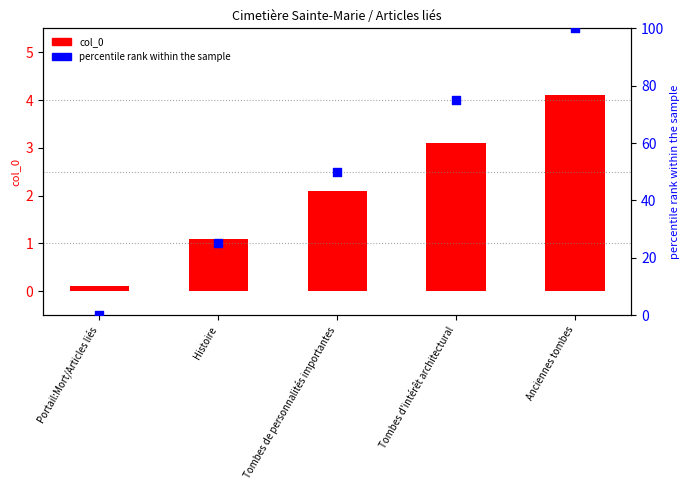

At how many categories does at least one series exceed 67?

2